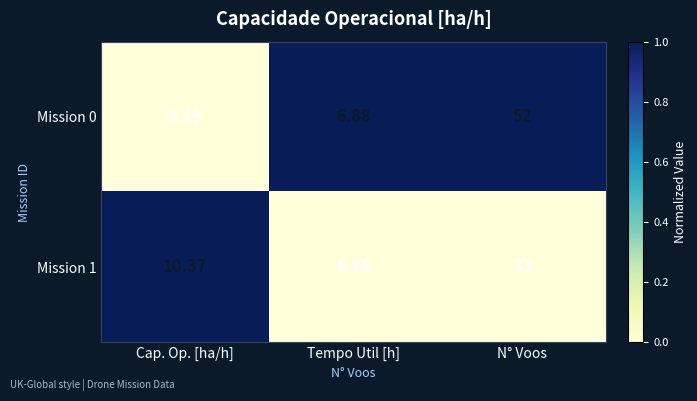

Rank the series by their average value, from highest to lowest.

Mission 0, Mission 1